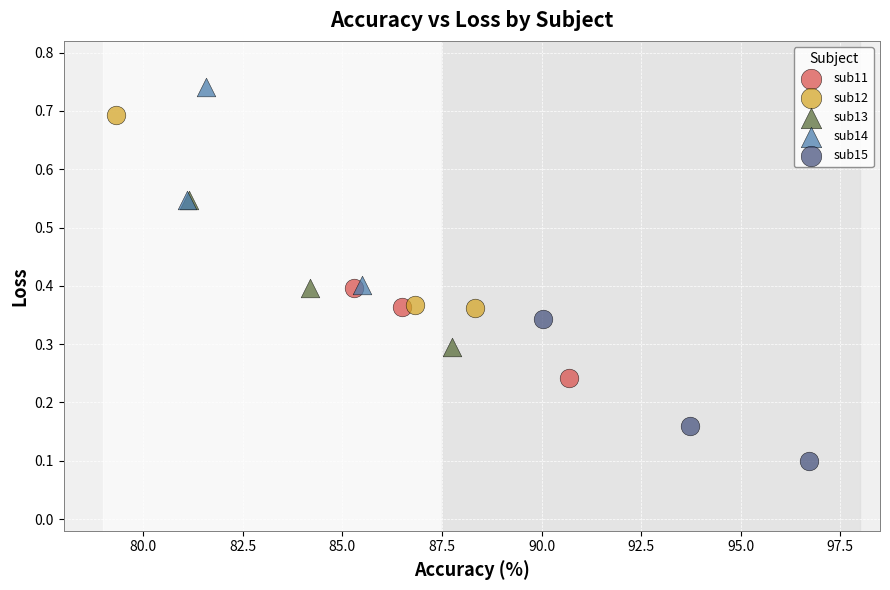

Which series contains the lowest Y value?

sub15